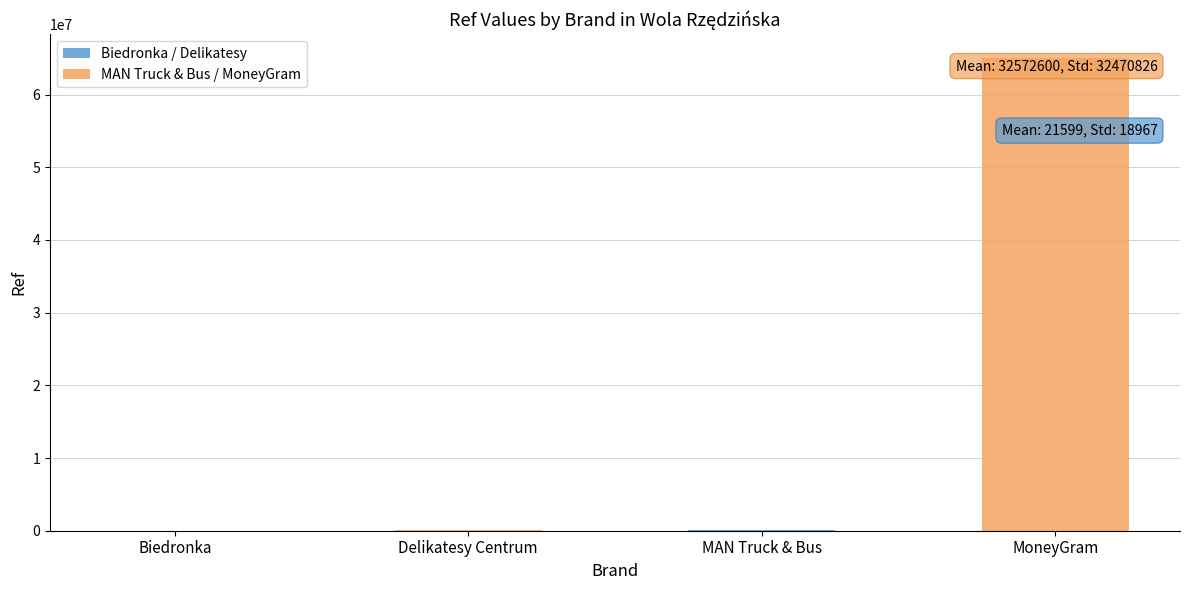

What is the difference between the maximum and minimum values?

65040794